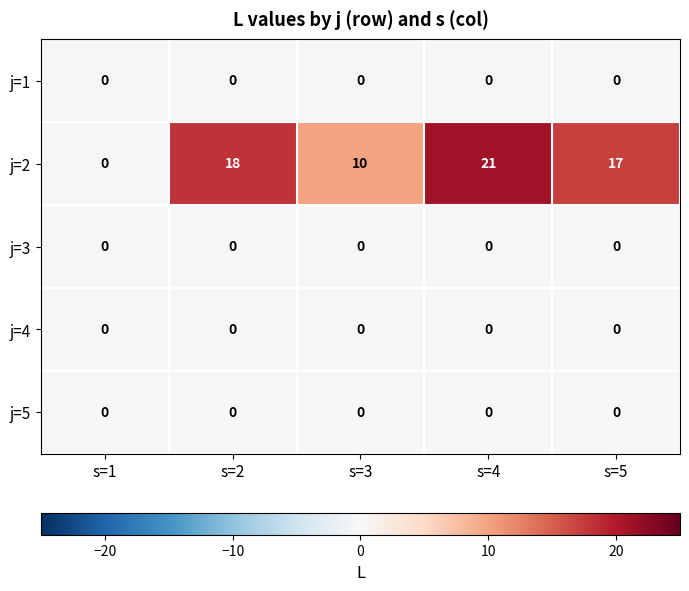

Reading left to right, transcribe all the data shown in this chart.

j=1: 0	0	0	0	0
j=2: 0	18	10	21	17
j=3: 0	0	0	0	0
j=4: 0	0	0	0	0
j=5: 0	0	0	0	0